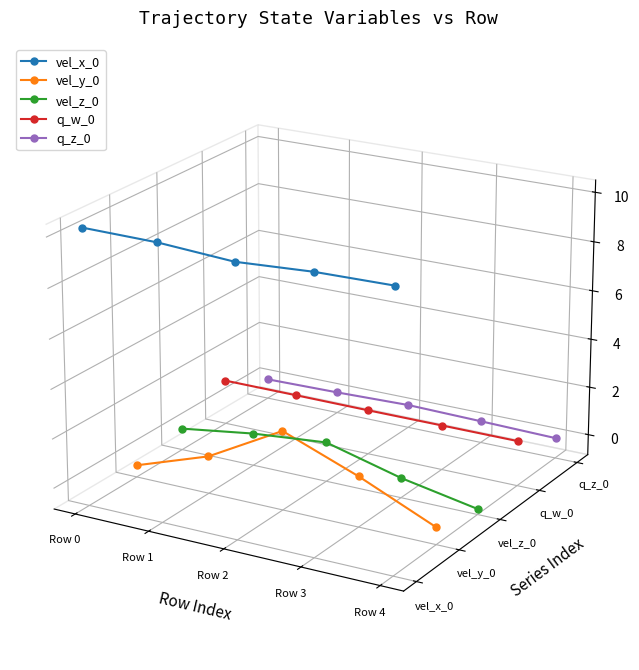

True or false: vel_x_0 has more than 2 points higher than both neighbors.

False